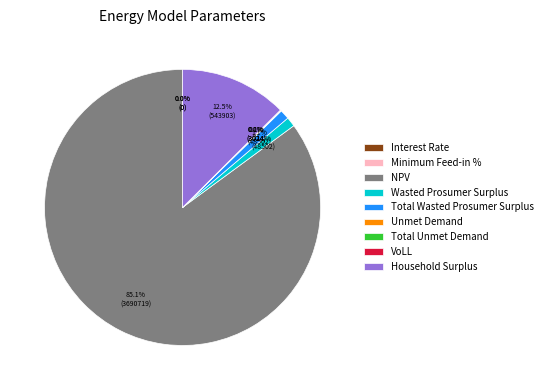

How much of the chart is everything except Total Wasted Prosumer Surplus?

98.9%